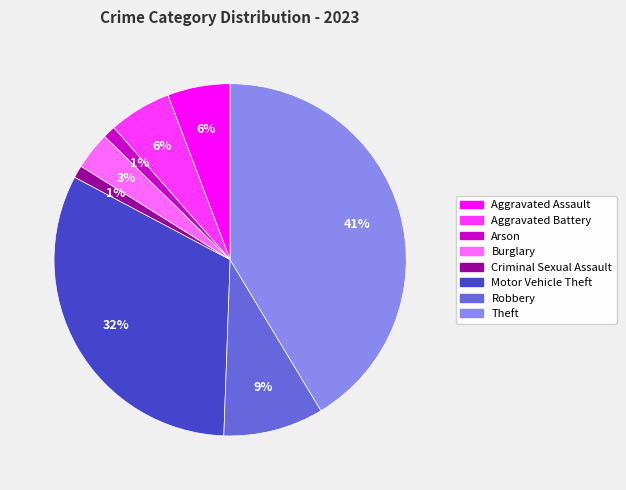

Combined, do Burglary and Aggravated Assault account for over 50%?

No